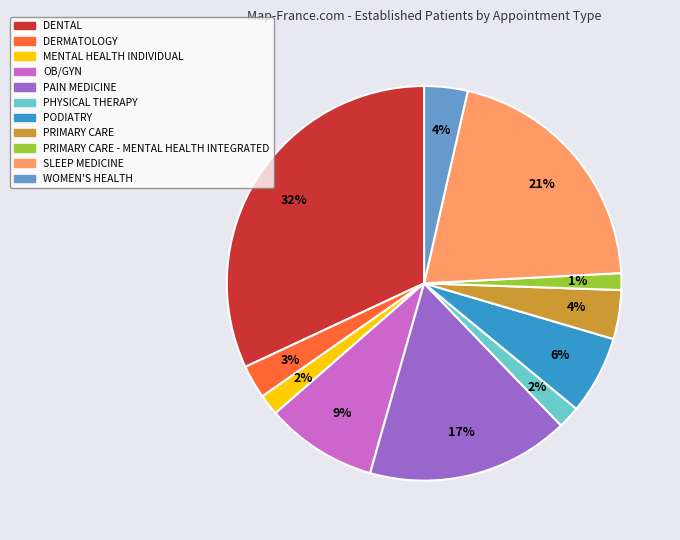

To the nearest percent, what percentage of the pie is PRIMARY CARE?

4%